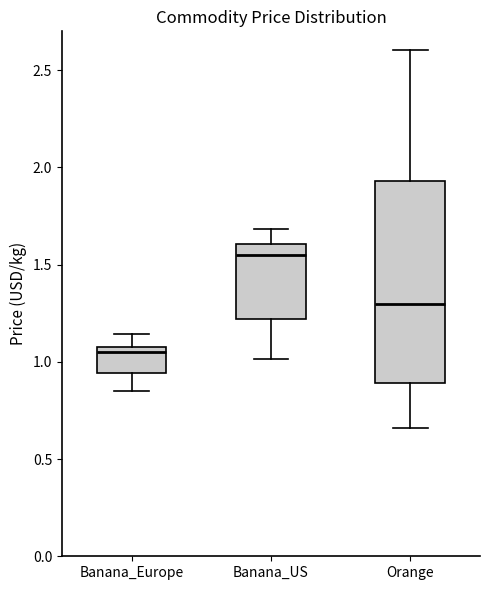

Where does the upper whisker of the box for Banana_Europe end on the y-axis? The values are not printed on the chart, so give them approximately, as read against the axis.

1.15